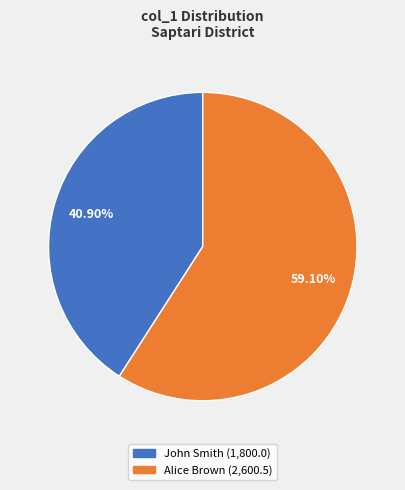

Is it true that John Smith is 41% of the pie?

True